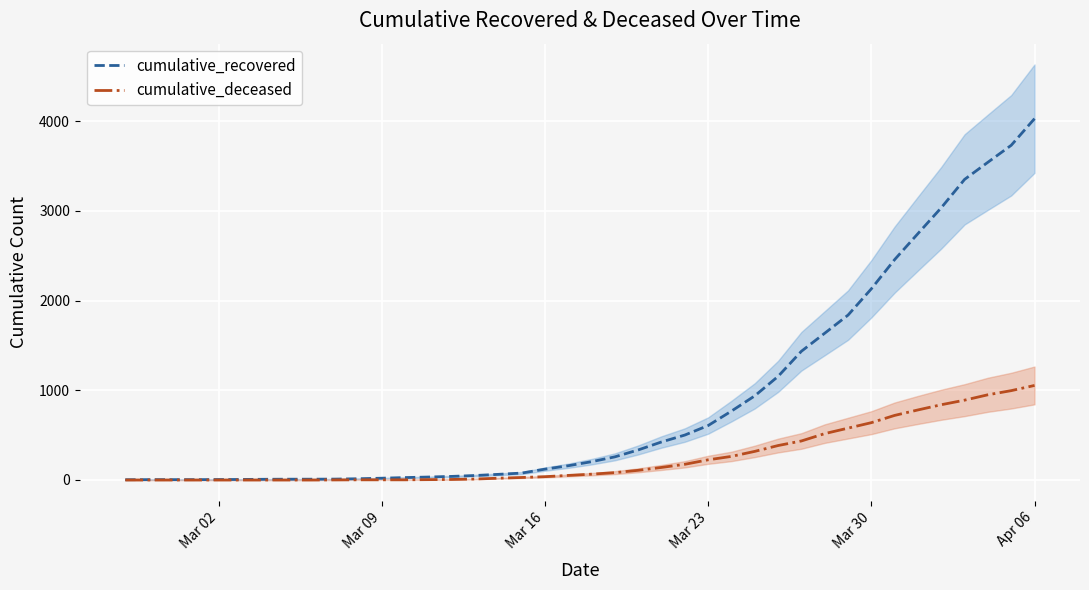

The cumulative_deceased series shows 598 at 36. True or false?

False